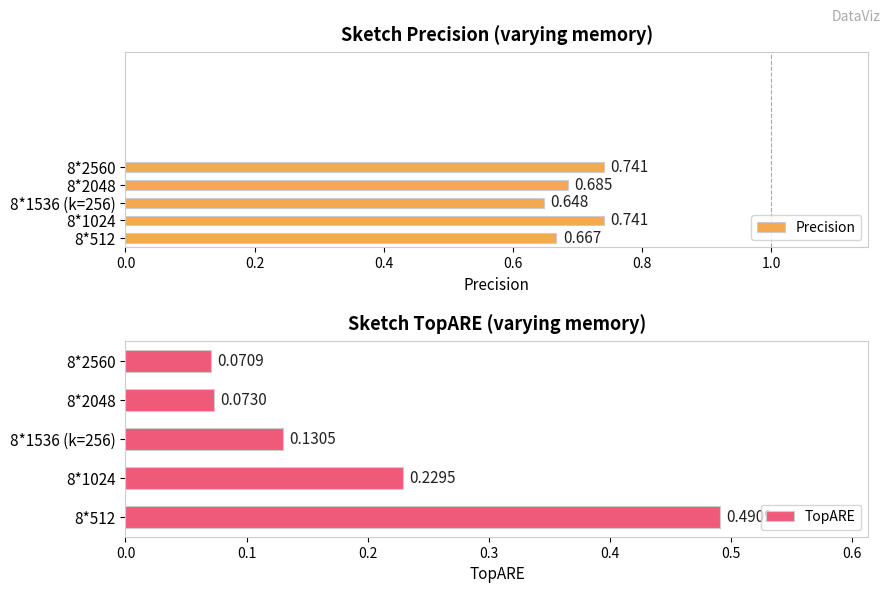

How many TopARE values are between 0 and 1?

5